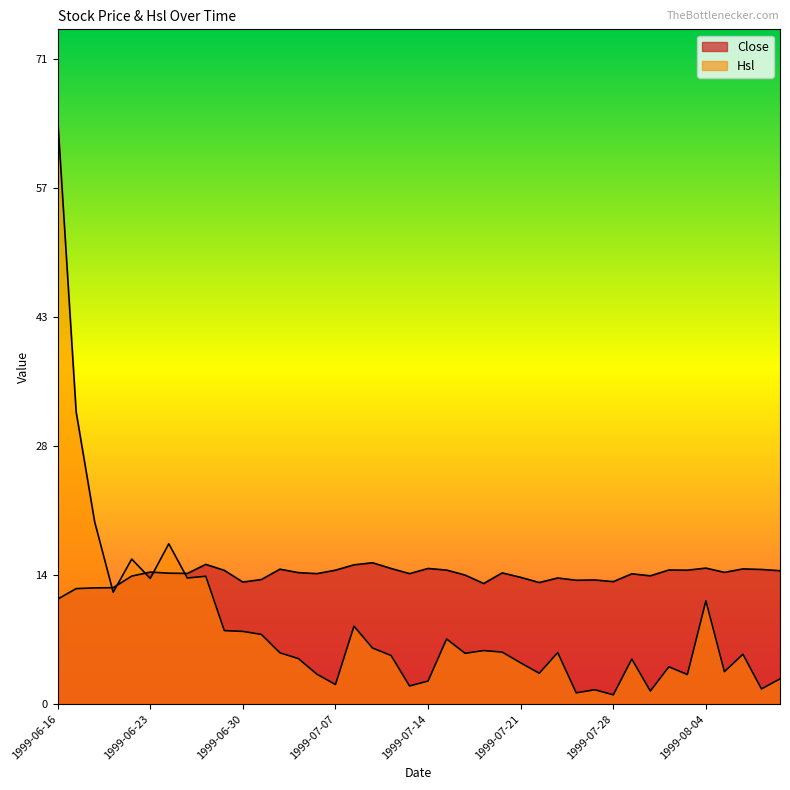

What is the label of the 9th point from the right?

1999-07-29